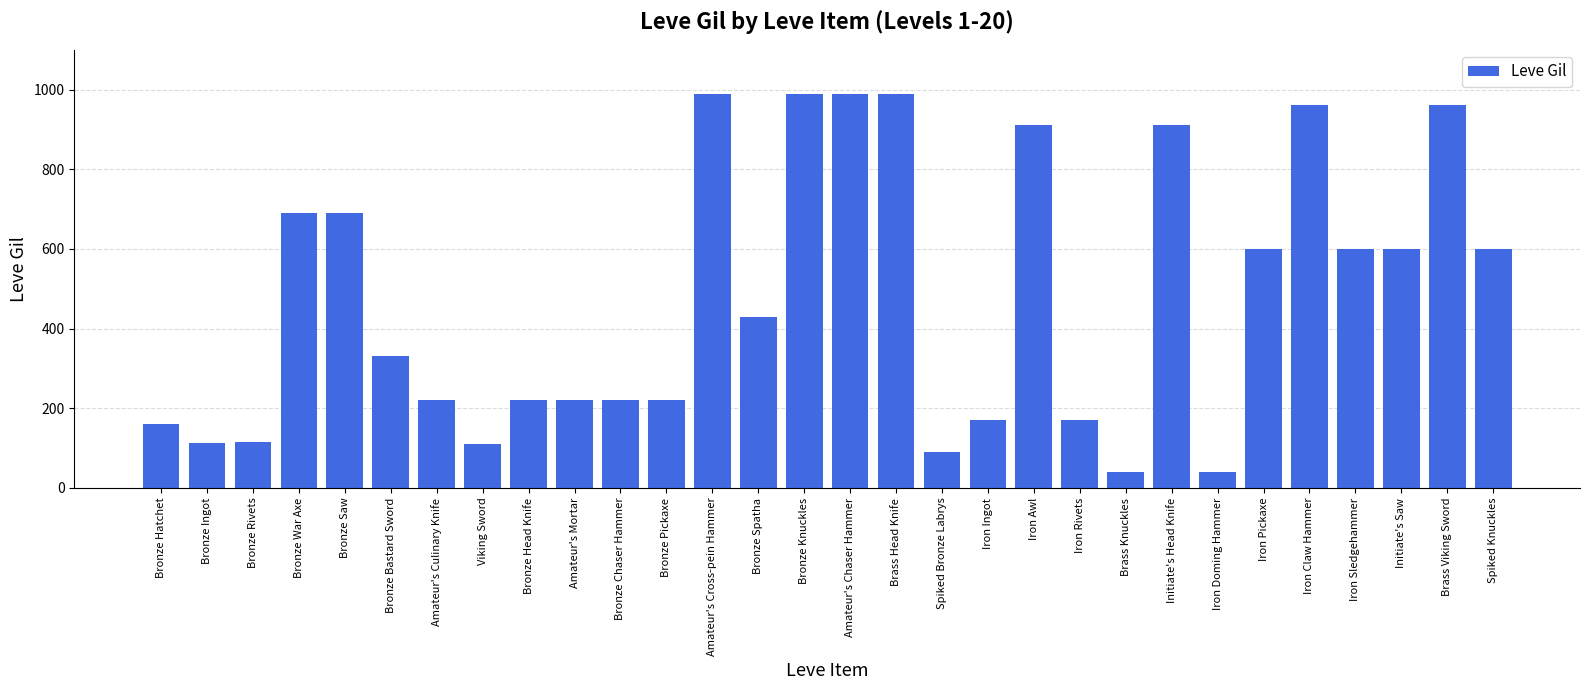

What is the value of the 22nd bar from the left?

40